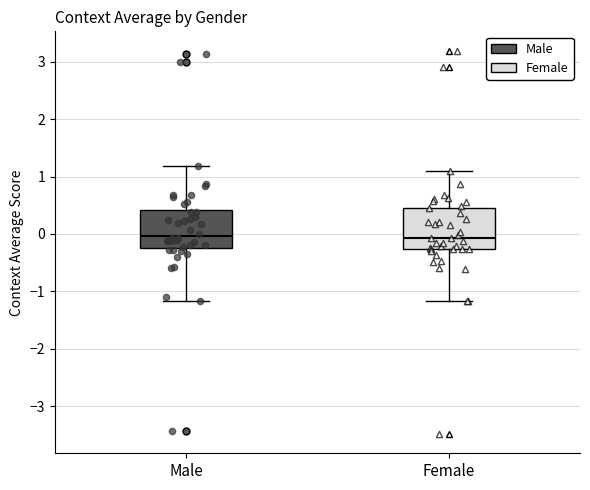

Reading left to right, transcribe this box plot: for each box, give where its median line is, the range the box spans, and where its two whiskers end, as read against the y-axis. The values are not printed on the chart, so give them approximately, as read against the axis.

Male: median 0.0, box -0.2 to 0.4, whiskers -1.2 to 1.2
Female: median -0.1, box -0.3 to 0.5, whiskers -1.2 to 1.1